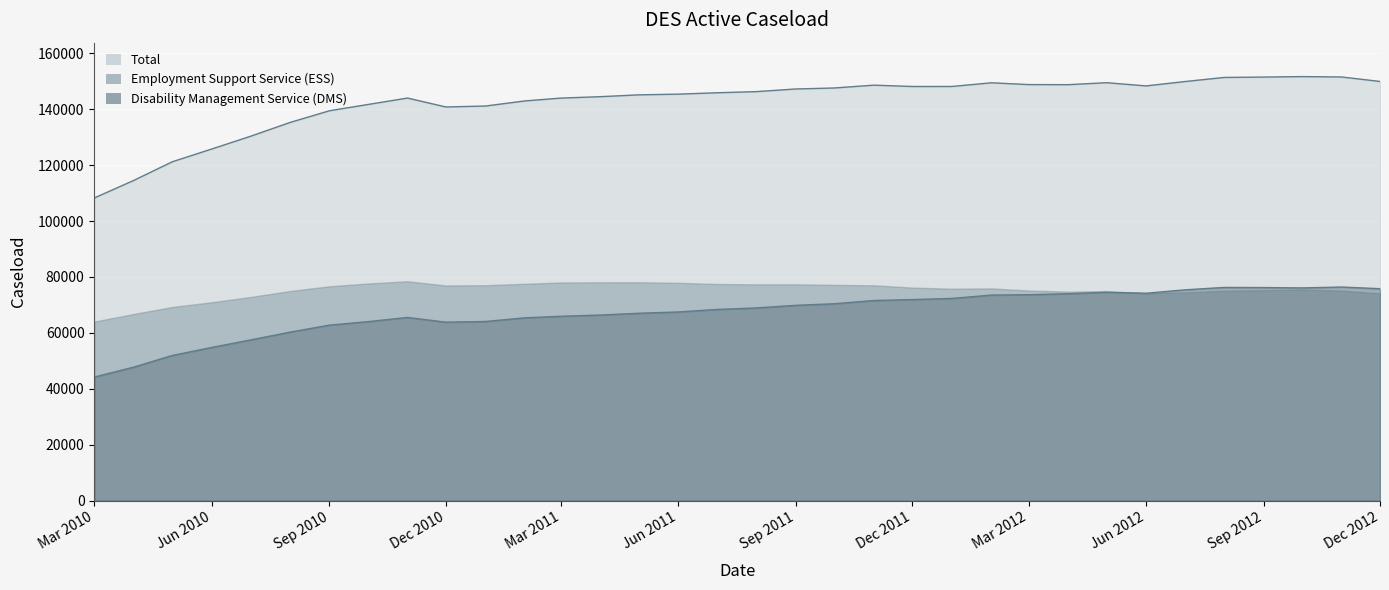

What are all the series names shown in the legend?

Total, Employment Support Service (ESS), Disability Management Service (DMS)